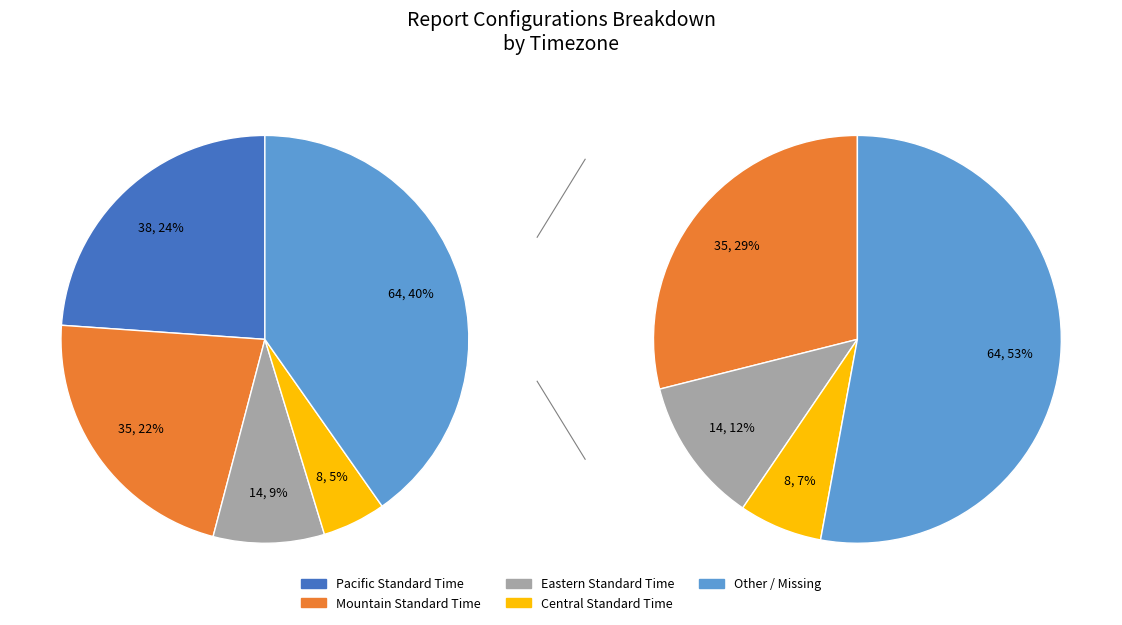

Does Eastern Standard Time account for over 50% of the chart?

No